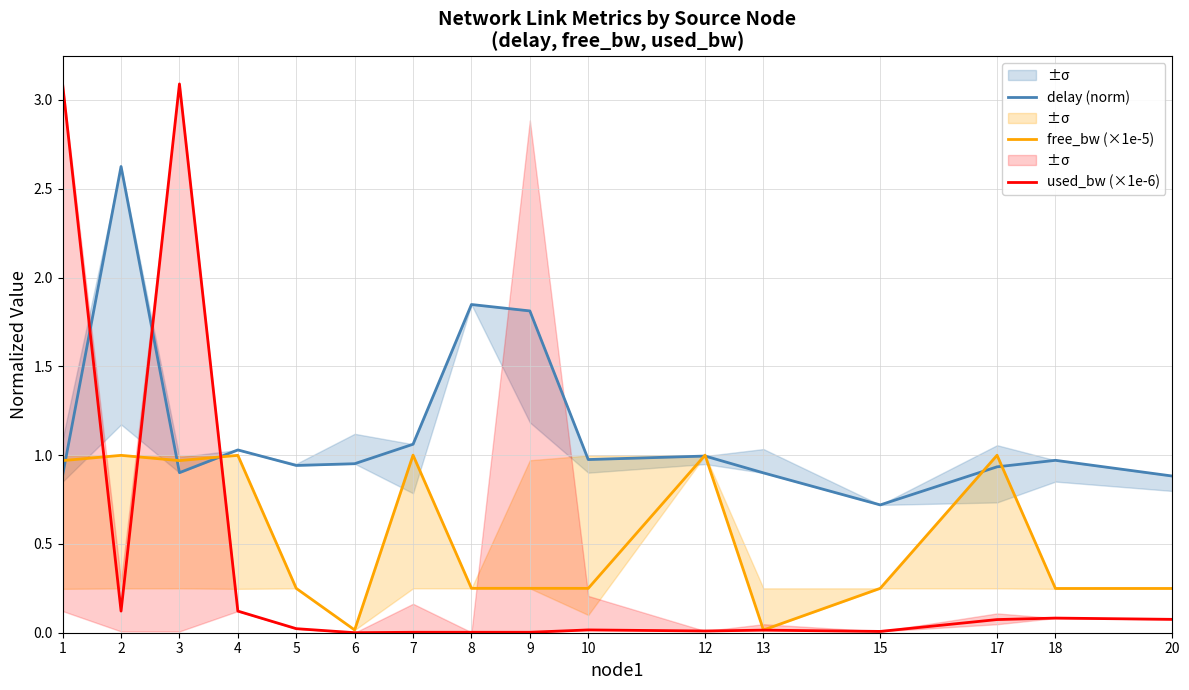

True or false: free_bw (×1e-5) has more than 1 points higher than both neighbors.

True